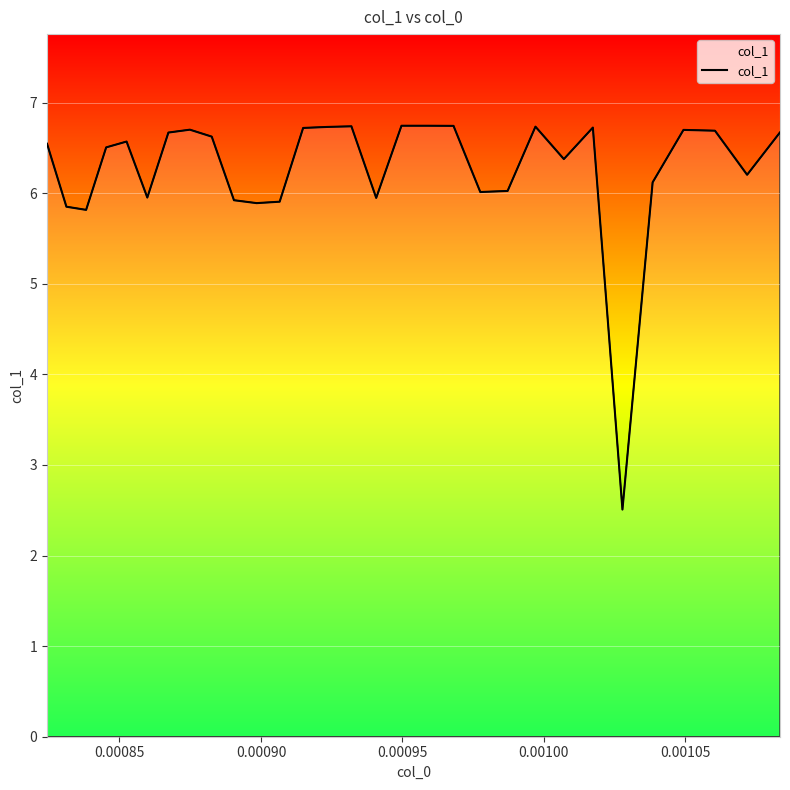

What is the minimum value shown in the chart?

2.5